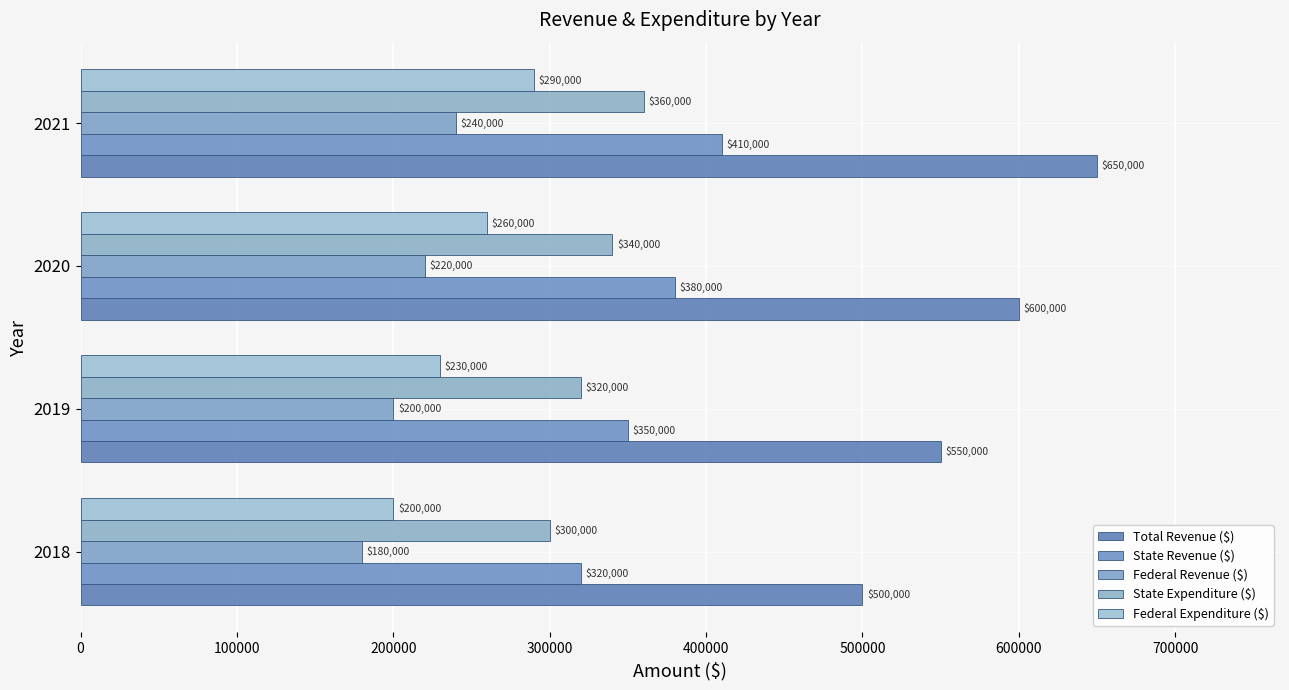

Count the number of data series in this chart.

5